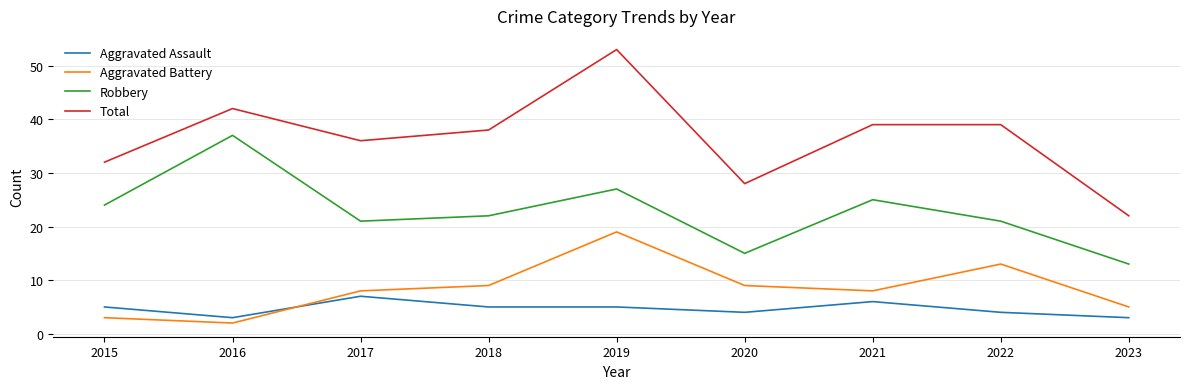

Between which two adjacent categories do Aggravated Battery and Aggravated Assault first intersect?

2016 and 2017